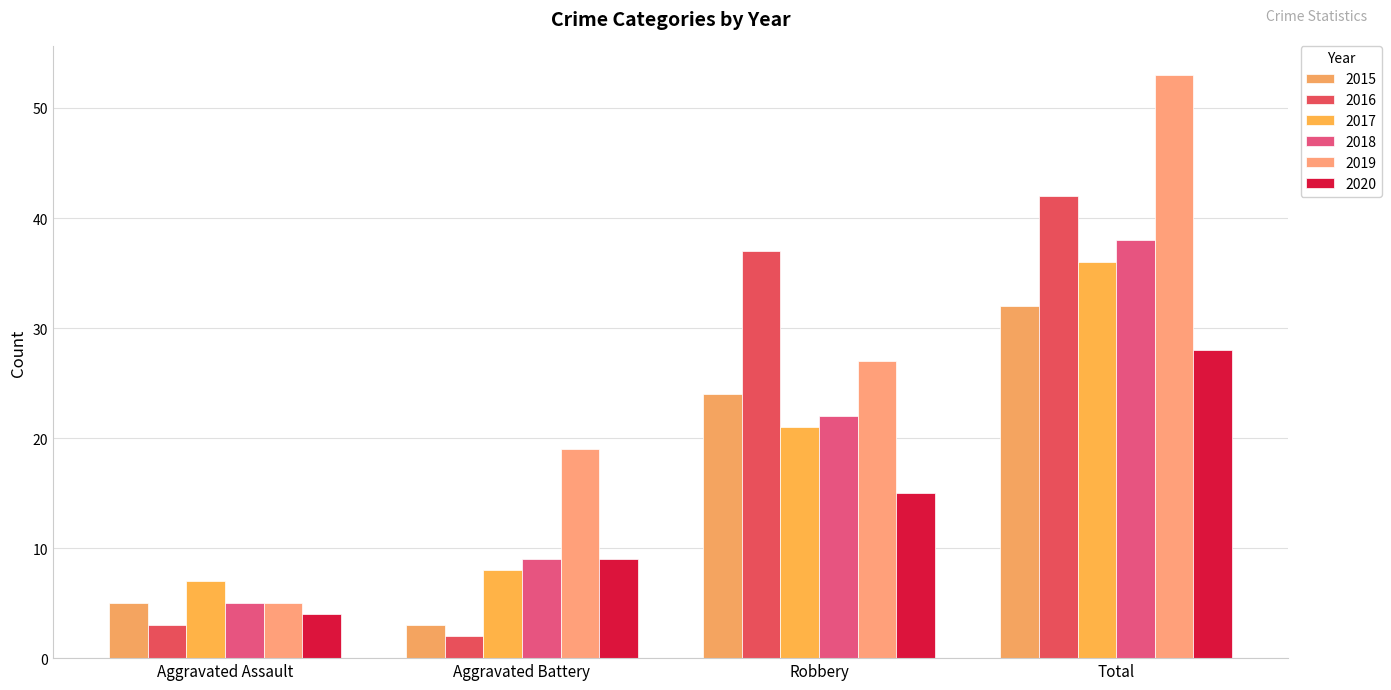

Reading right to left, what are all the values shown in this chart?

2015: 32	24	3	5
2016: 42	37	2	3
2017: 36	21	8	7
2018: 38	22	9	5
2019: 53	27	19	5
2020: 28	15	9	4